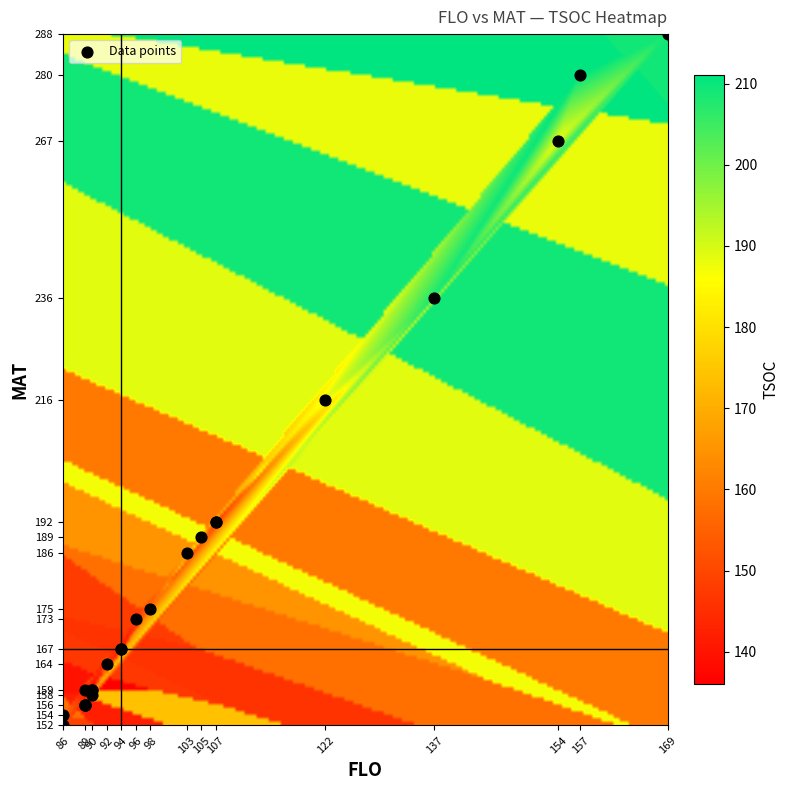

What Y value in the scatter plot is closest to 220?

216